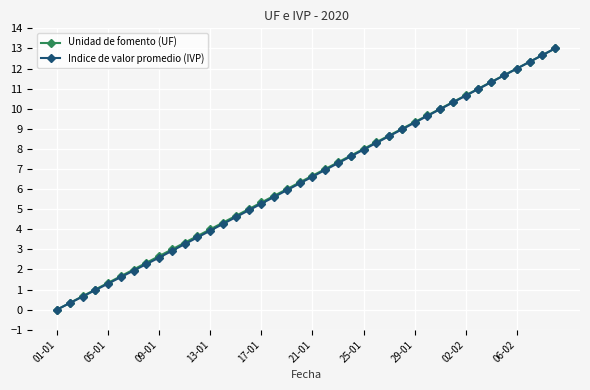

What is the greatest value displayed?

13.0